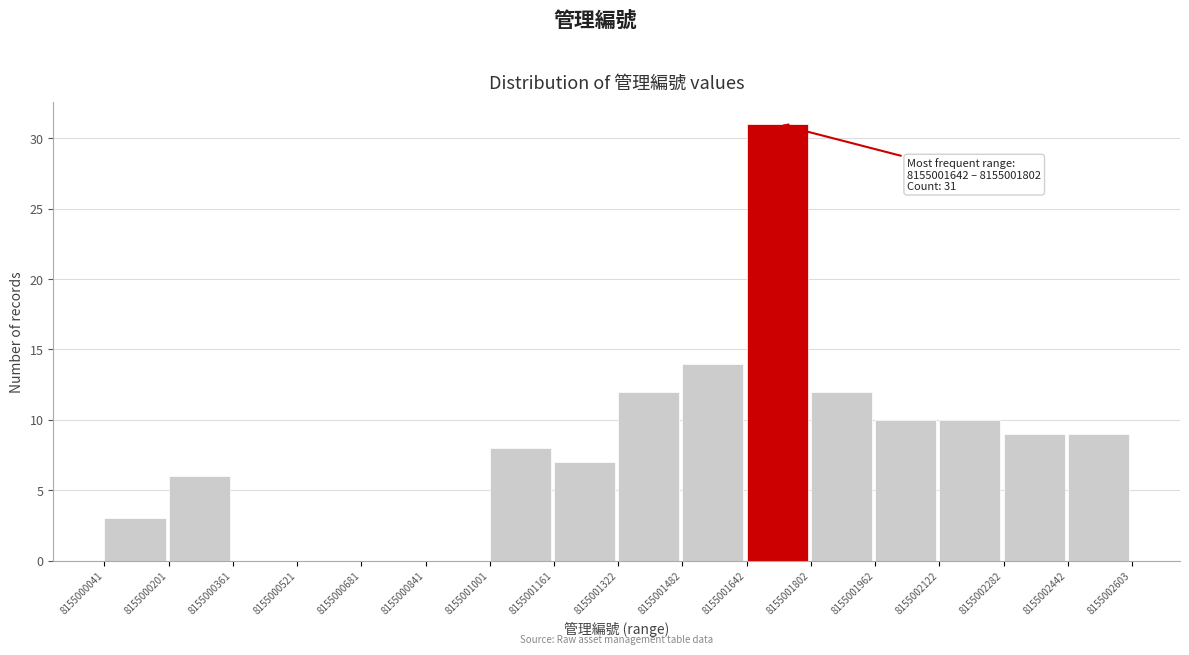

Which range on the x-axis has the tallest bar?

8155001642 to 8155001802